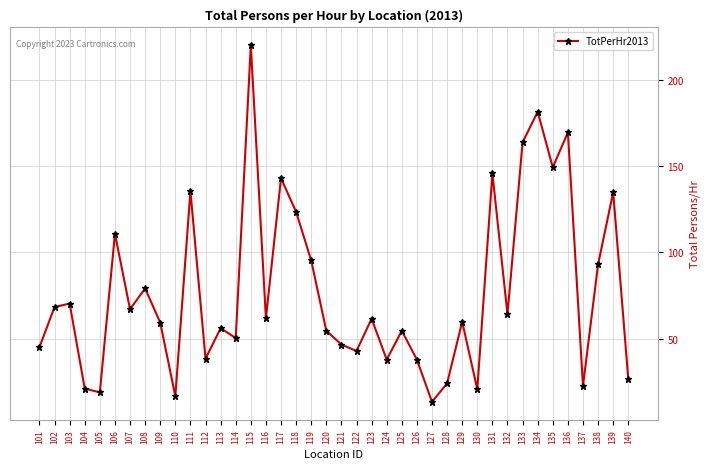

What is the difference between the maximum and second lowest values?

203.5